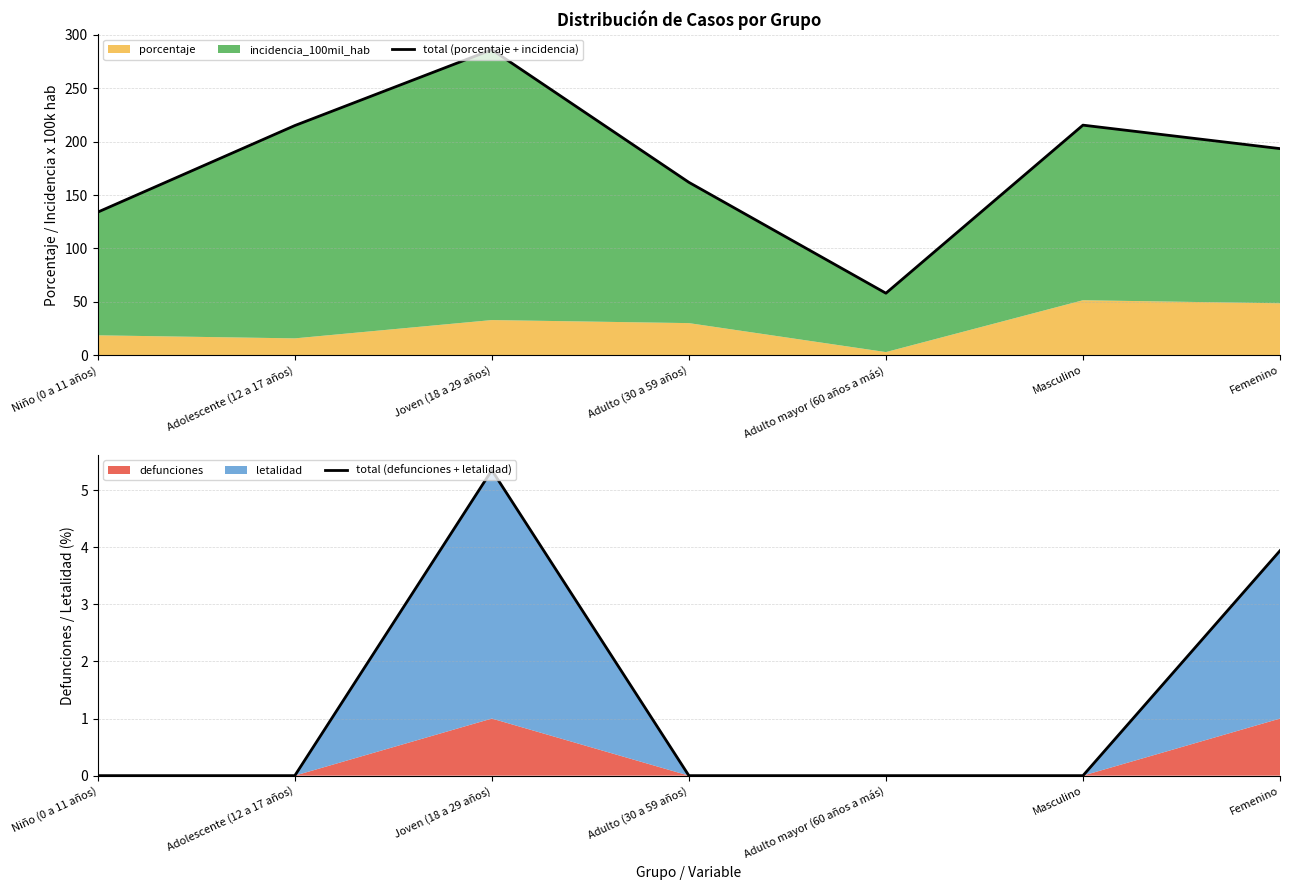

True or false: total (porcentaje + incidencia) has a value of 46.3 at Masculino.

False